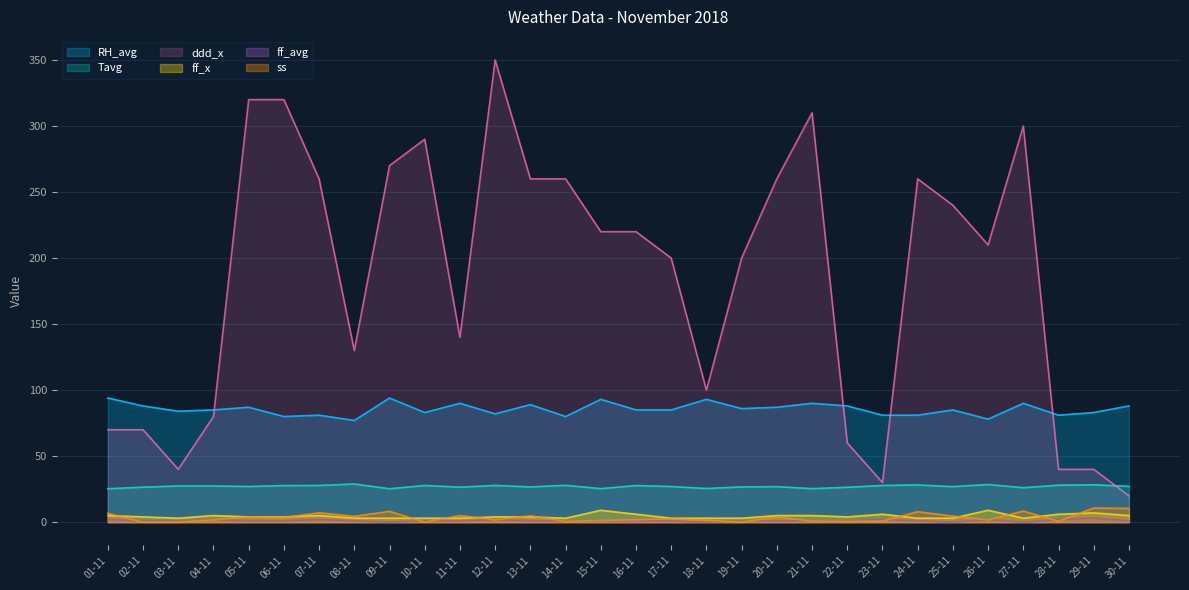

At which category does the chart reach its peak across all series?

12-11